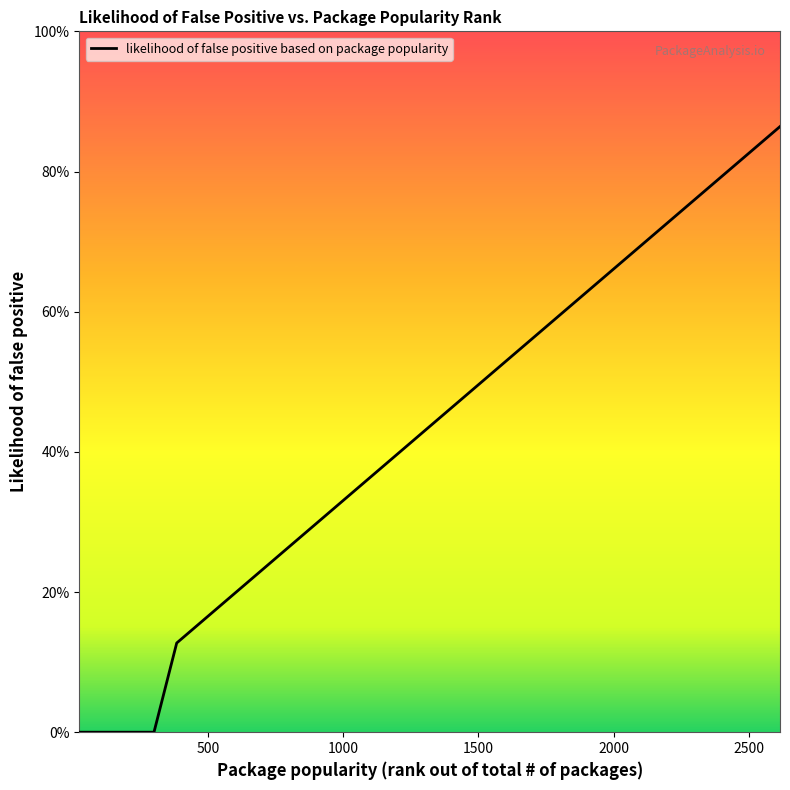

Count the number of data series in this chart.

1